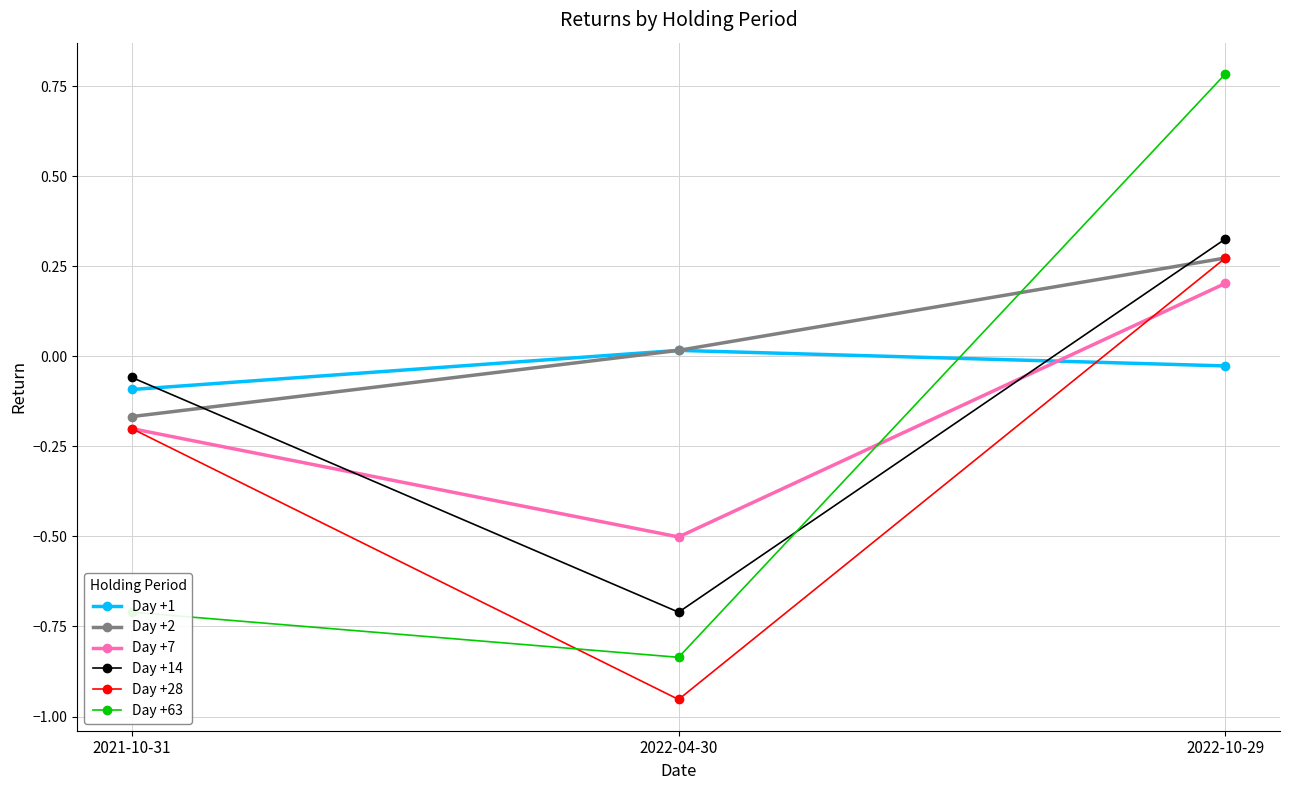

What is the sum of the Day +28 values at 2022-10-29 and 2021-10-31?

0.1